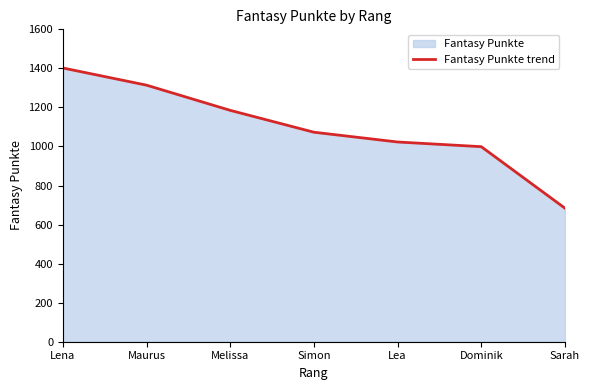

List the labels in order of value, largest first.

Lena, Maurus, Melissa, Simon, Lea, Dominik, Sarah